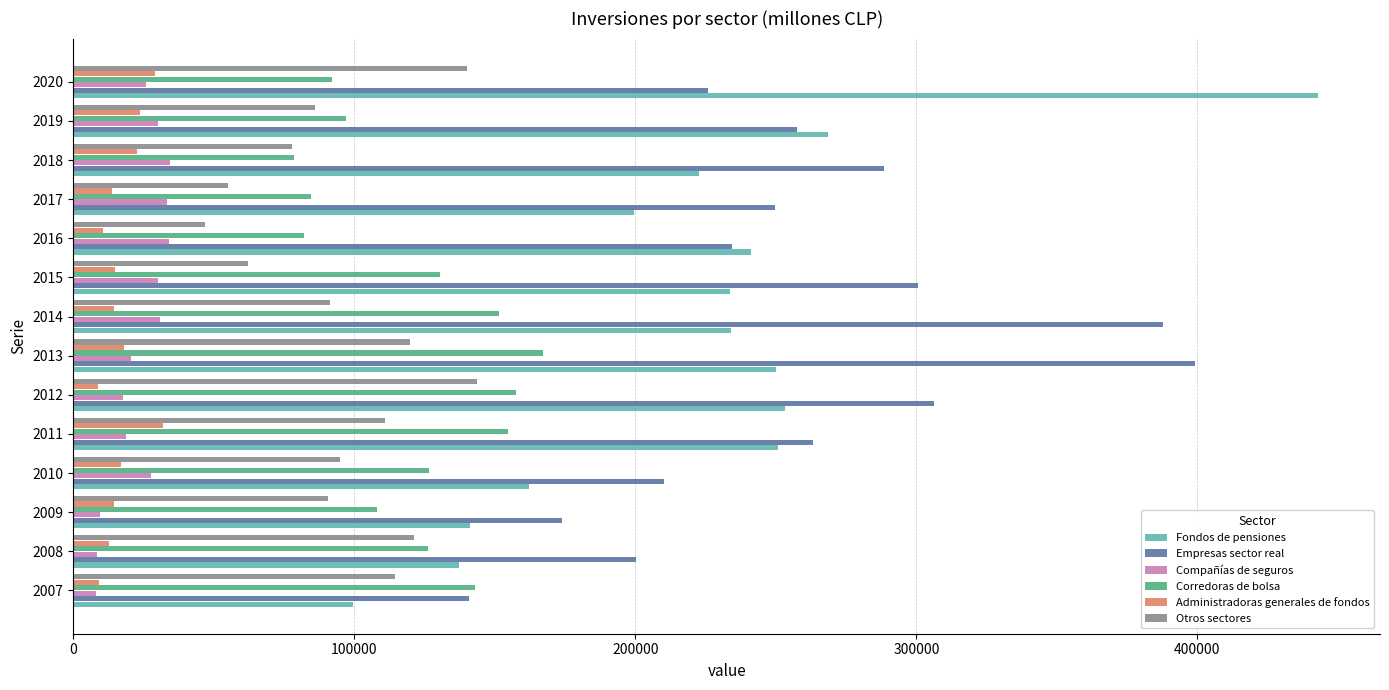

Which series has the largest total across all categories?

Empresas sector real